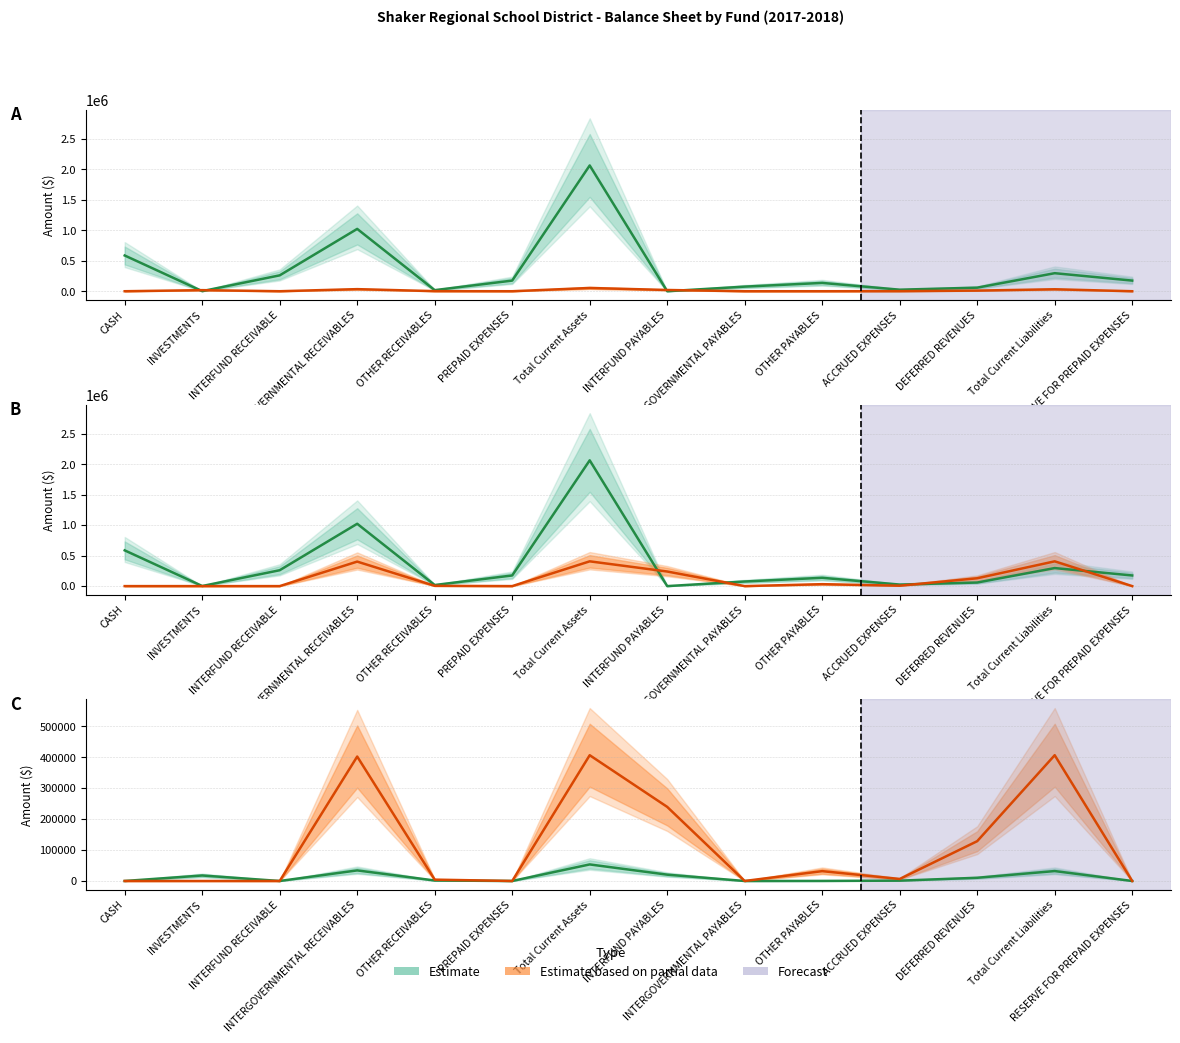

True or false: FOOD SERVICE and ALL OTHER intersect in this chart.

False